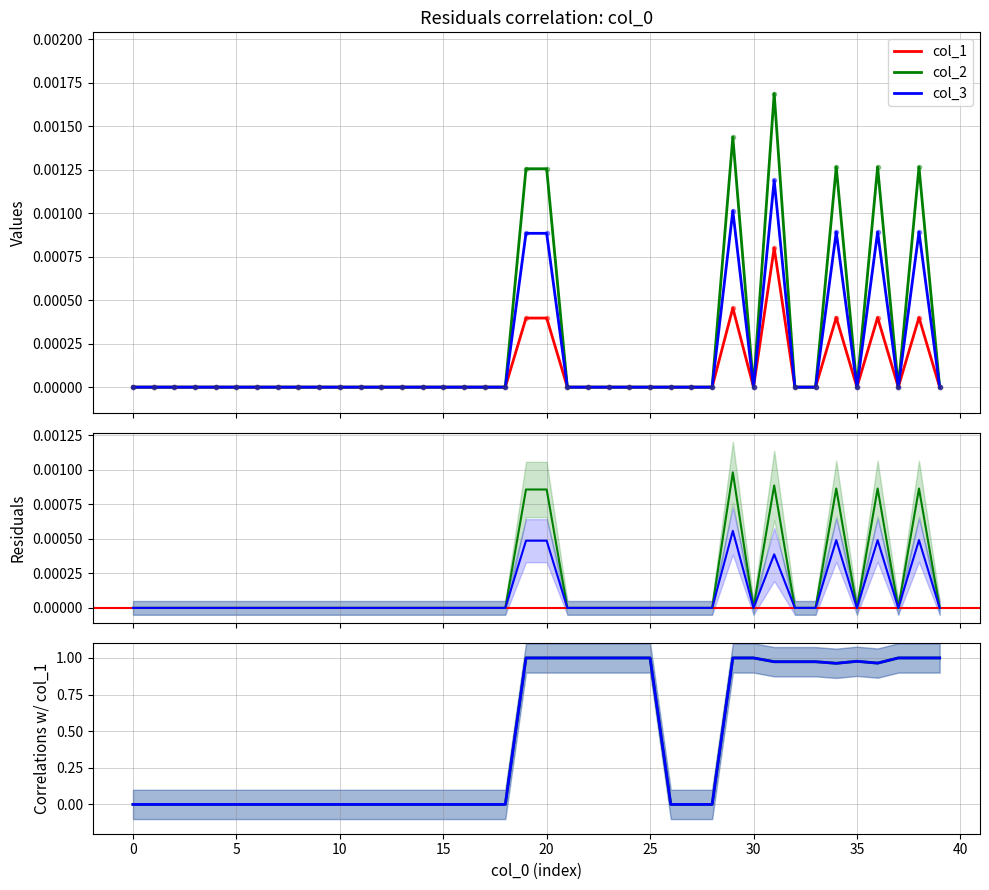

The value of col_3 at 2 is 0.0. True or false?

True